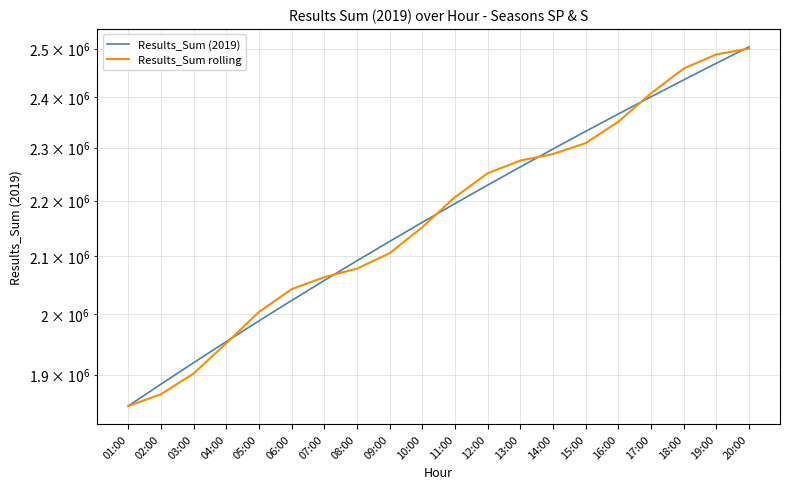

List the labels in order of Results_Sum (2019) value, largest first.

20:00, 19:00, 18:00, 17:00, 16:00, 15:00, 14:00, 13:00, 12:00, 11:00, 10:00, 09:00, 08:00, 07:00, 06:00, 05:00, 04:00, 03:00, 02:00, 01:00